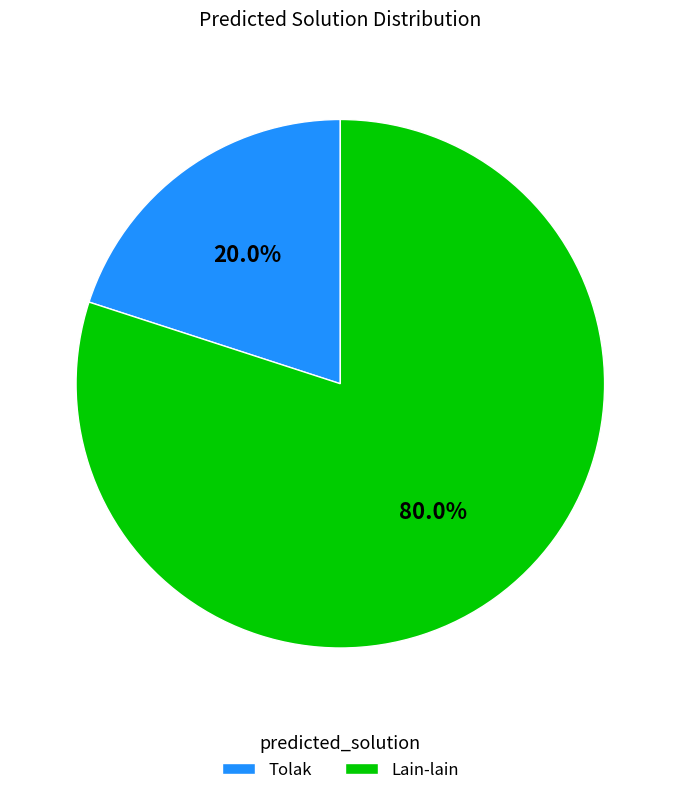

How many segments does this pie chart have?

2